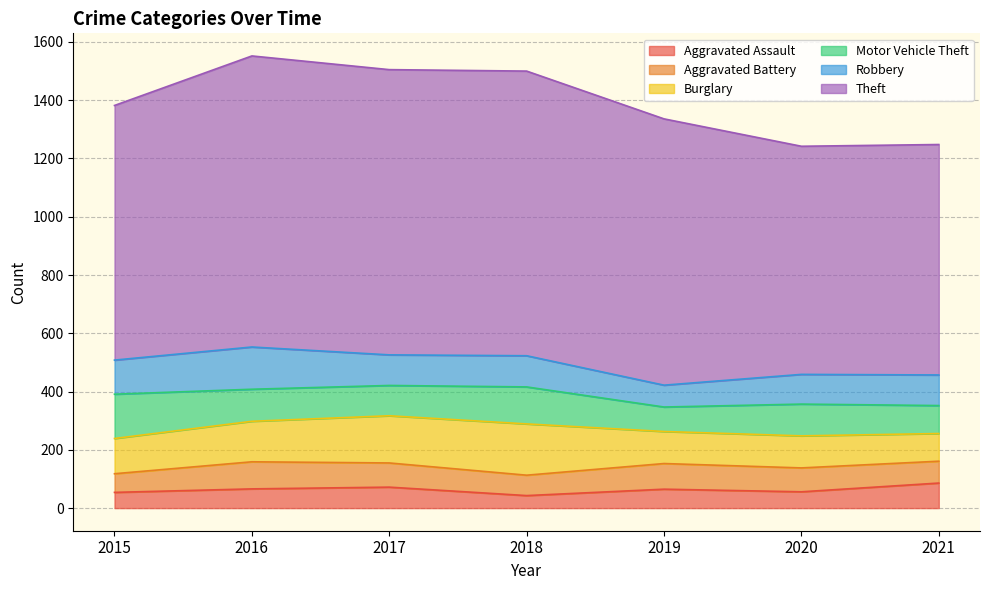

At which label is Motor Vehicle Theft closest to 118?

2016